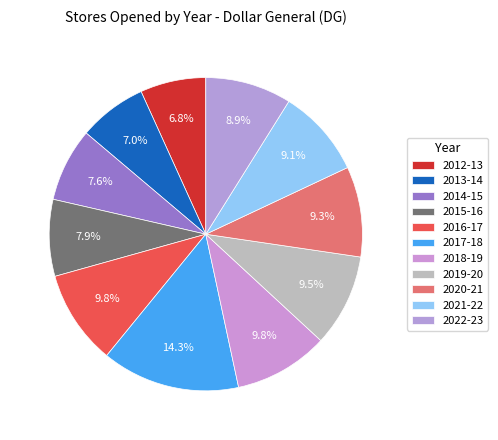

What portion of the pie excludes 2018-19?

90.2%